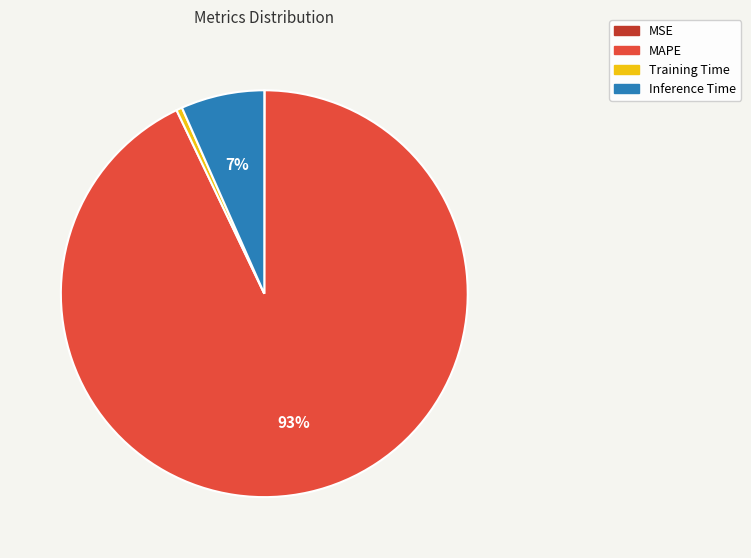

Is it true that Inference Time is 1% of the pie?

False